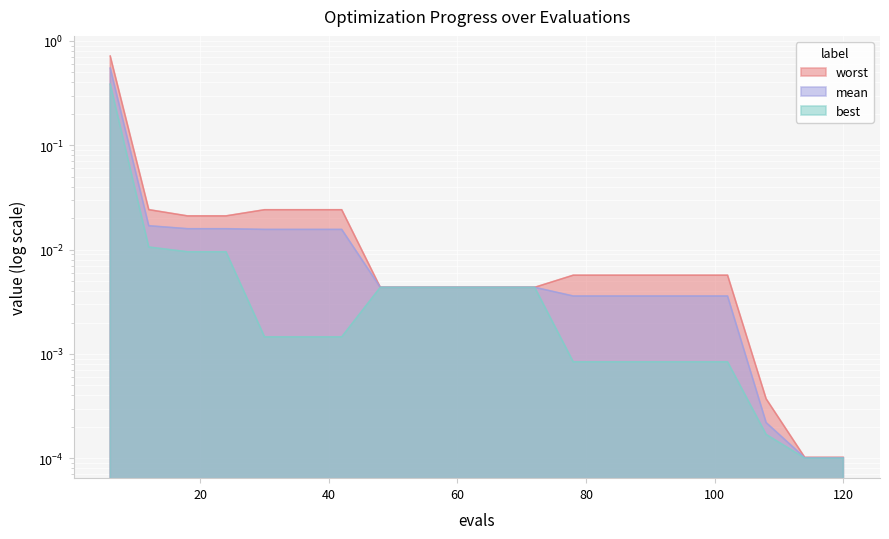

At which category is the sum across all series the highest?

6